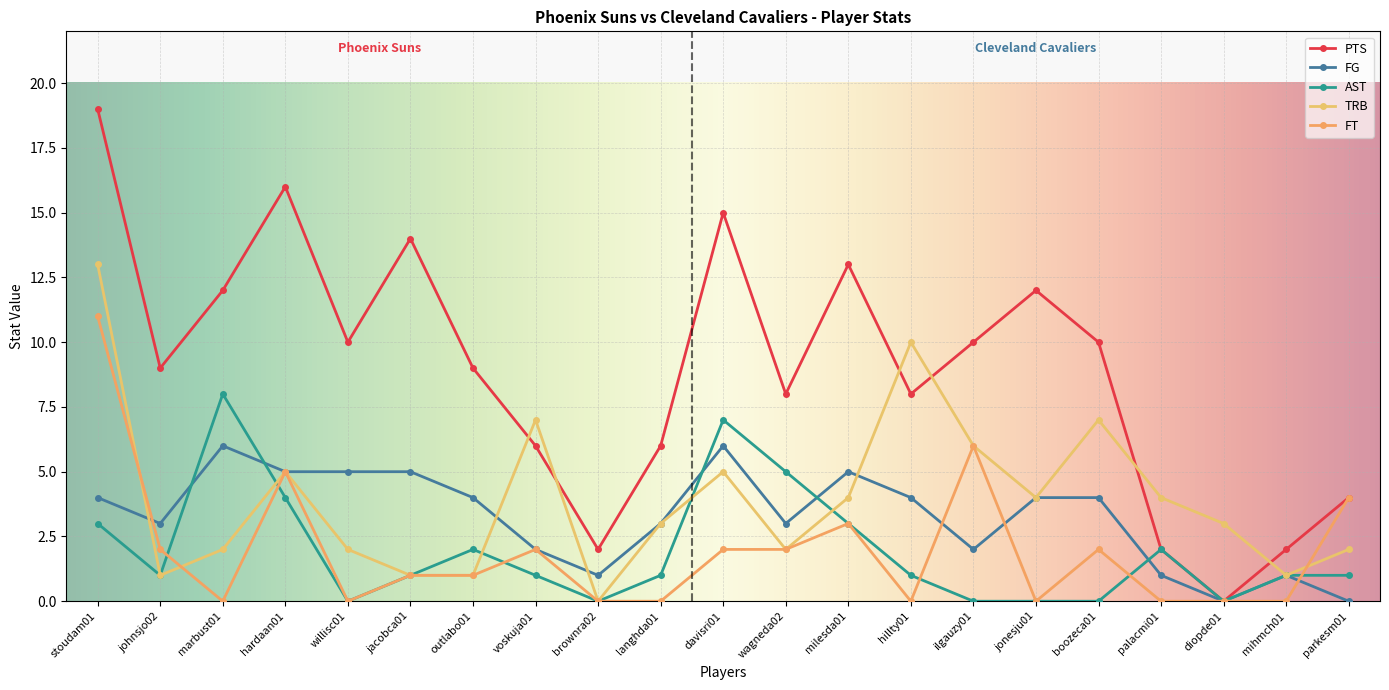

True or false: AST and PTS intersect in this chart.

False